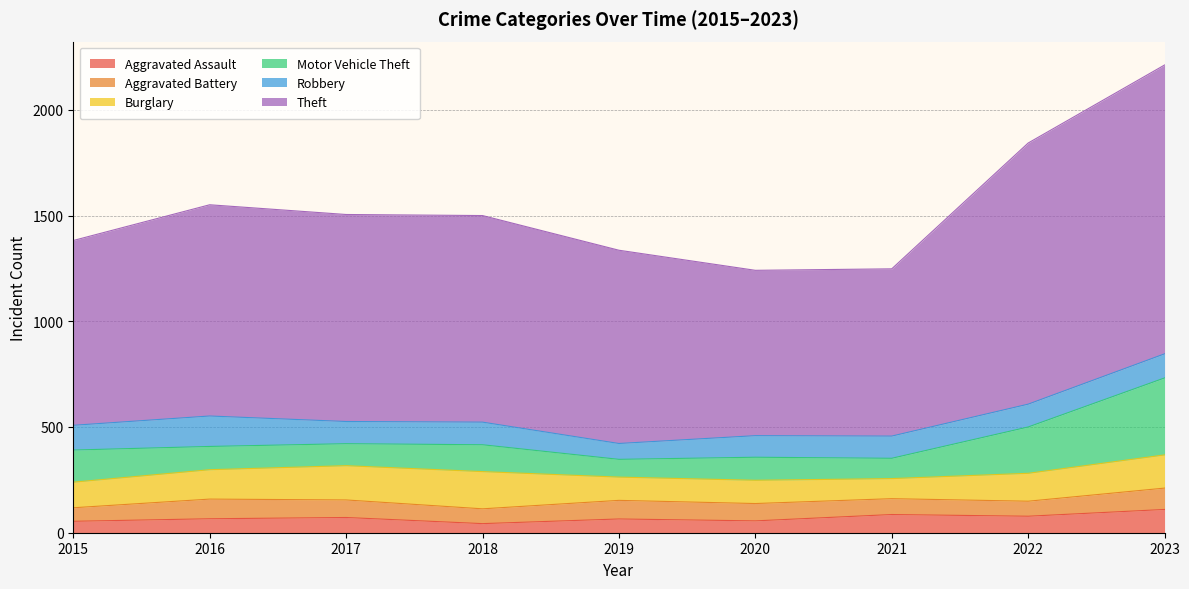

Which category has the highest value across all series?

2023